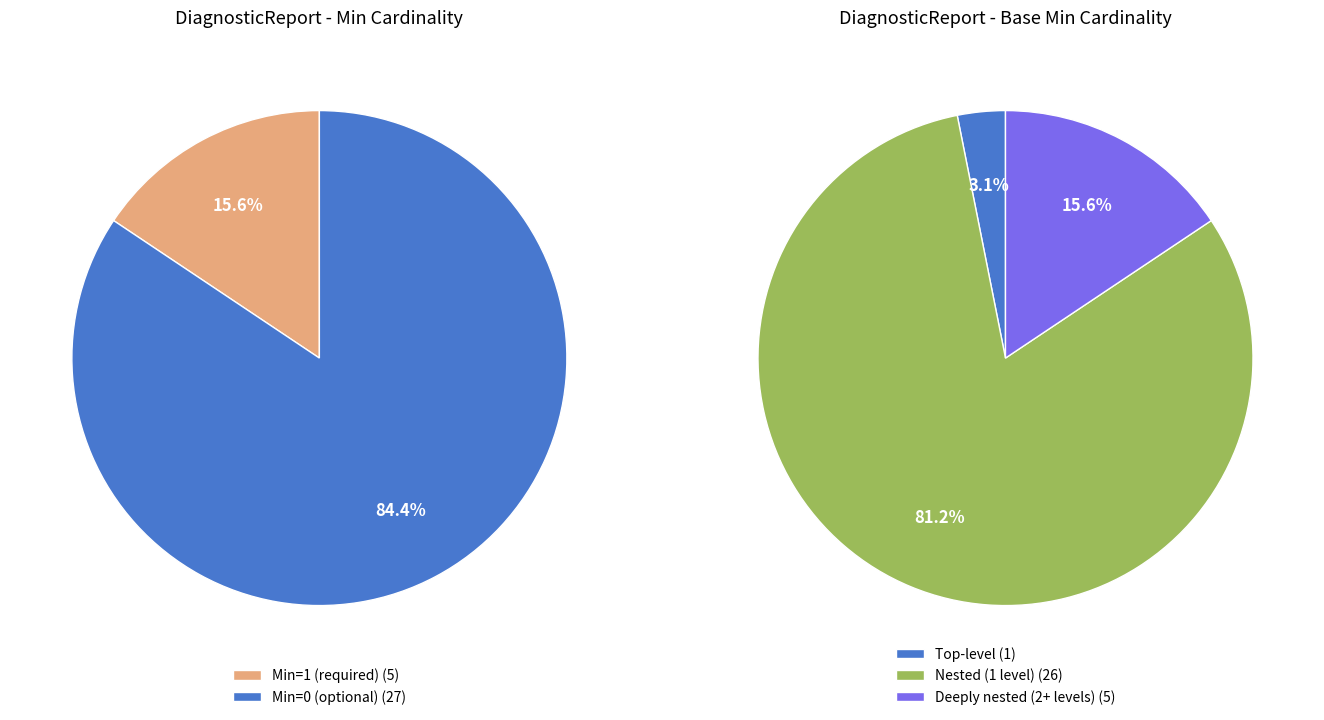

How much of the chart is everything except DiagnosticReport.conclusionCode?

100.0%